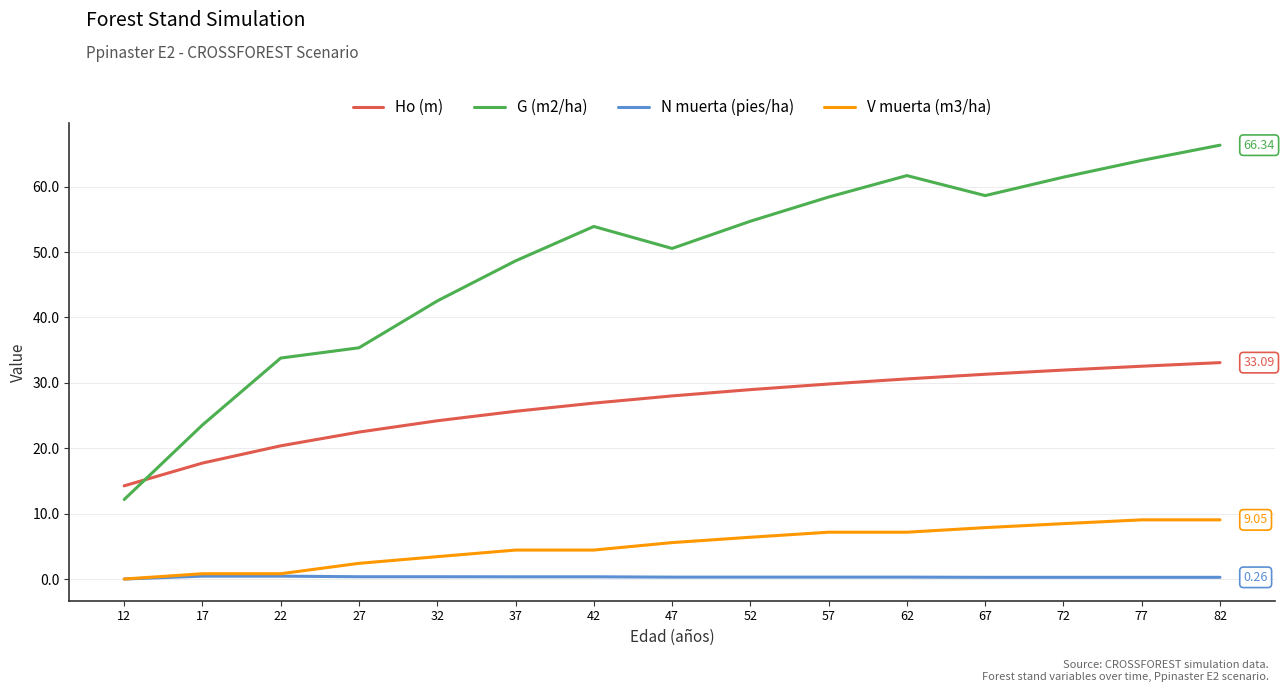

Which series has the largest range (max minus min)?

G (m2/ha)